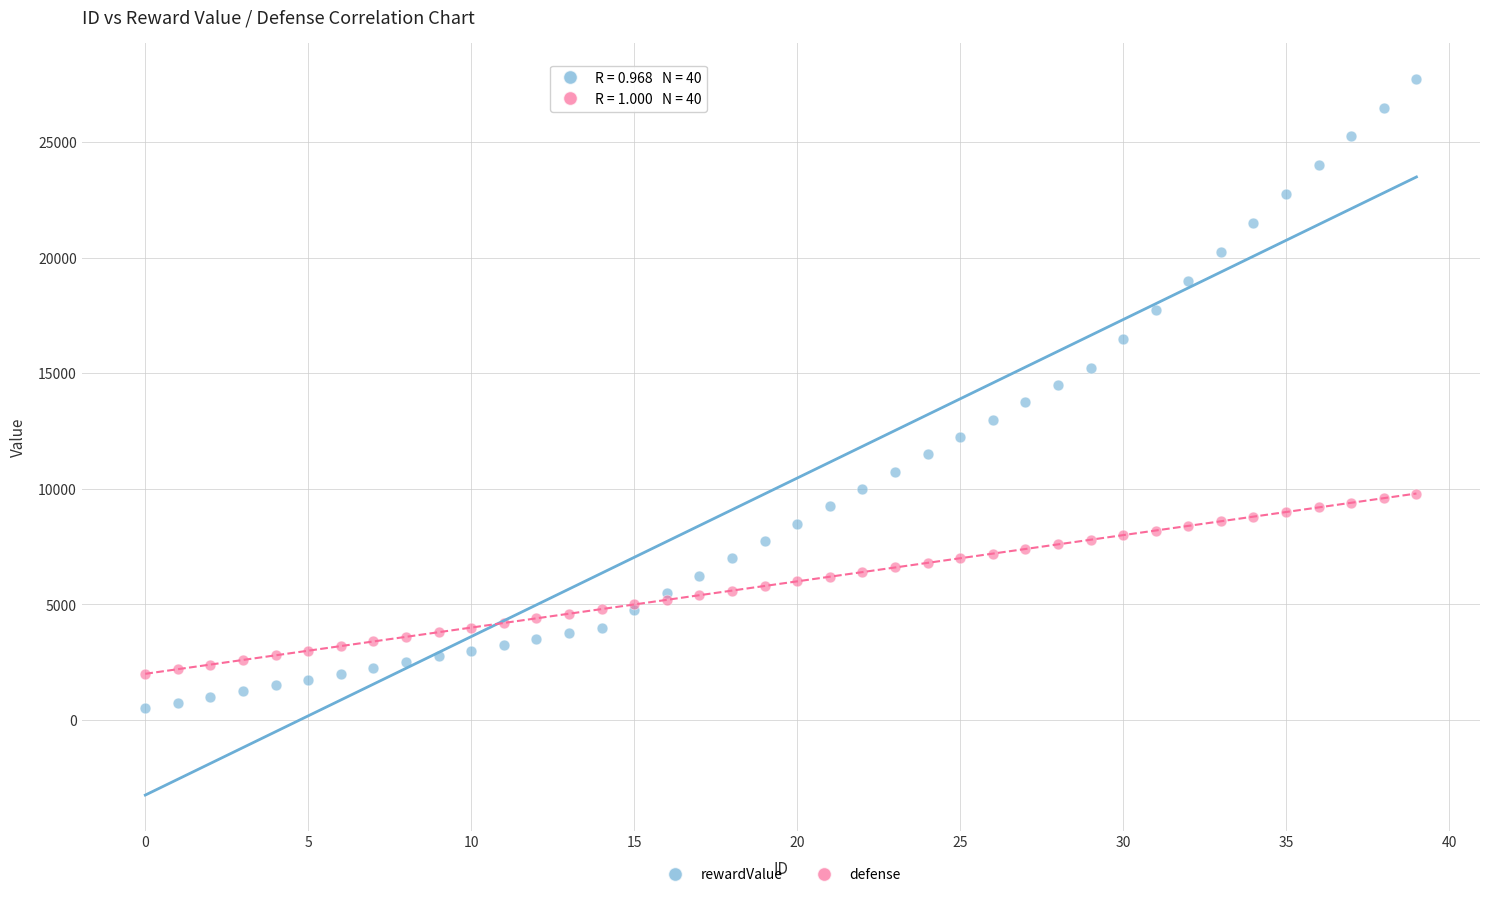

Which series has the widest spread of Y values?

rewardValue